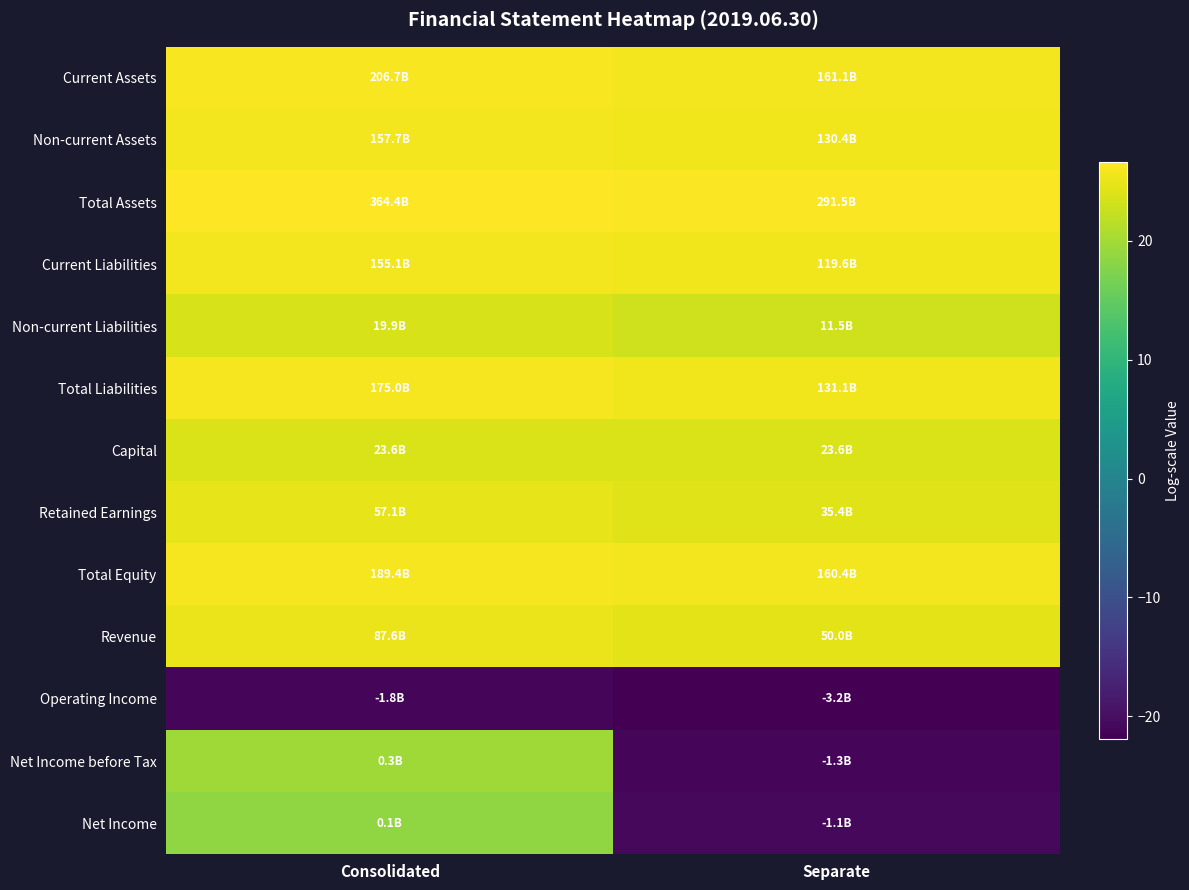

Reading right to left, transcribe all the data shown in this chart.

Current Assets: Separate=25.8	Consolidated=26.1
Non-current Assets: Separate=25.6	Consolidated=25.8
Total Assets: Separate=26.4	Consolidated=26.6
Current Liabilities: Separate=25.5	Consolidated=25.8
Non-current Liabilities: Separate=23.2	Consolidated=23.7
Total Liabilities: Separate=25.6	Consolidated=25.9
Capital: Separate=23.9	Consolidated=23.9
Retained Earnings: Separate=24.3	Consolidated=24.8
Total Equity: Separate=25.8	Consolidated=26.0
Revenue: Separate=24.6	Consolidated=25.2
Operating Income: Separate=-21.9	Consolidated=-21.3
Net Income before Tax: Separate=-21.0	Consolidated=19.6
Net Income: Separate=-20.9	Consolidated=18.5